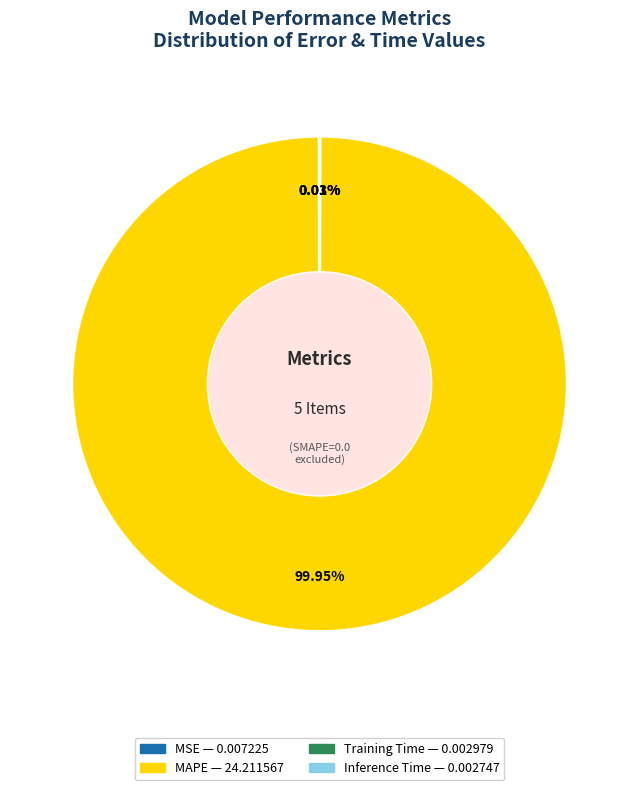

What is the largest slice in the pie chart?

MAPE